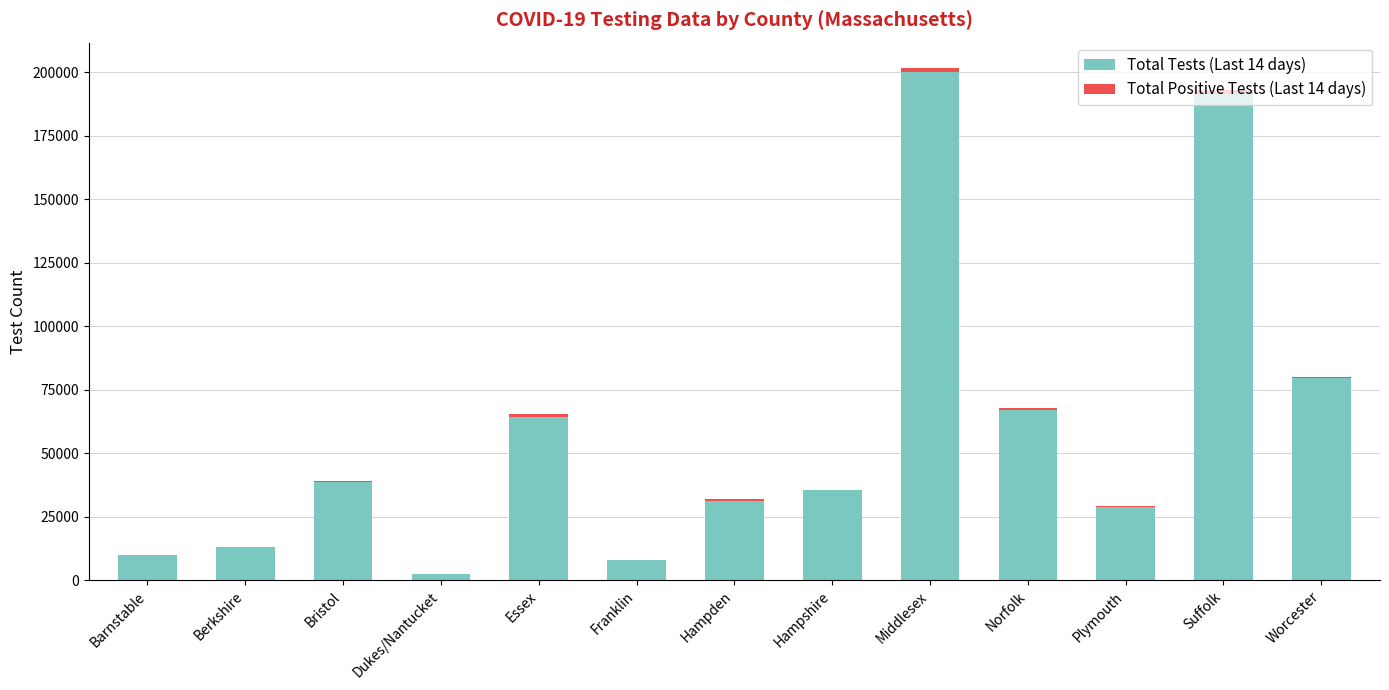

At which category is the sum across all series the highest?

Middlesex